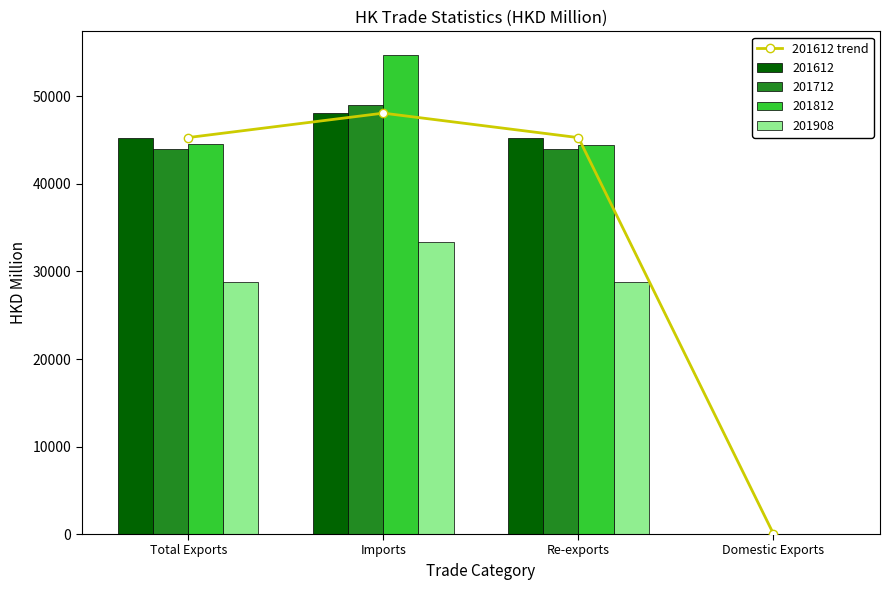

What is the difference between the values at Re-exports and Total Exports?

8.9